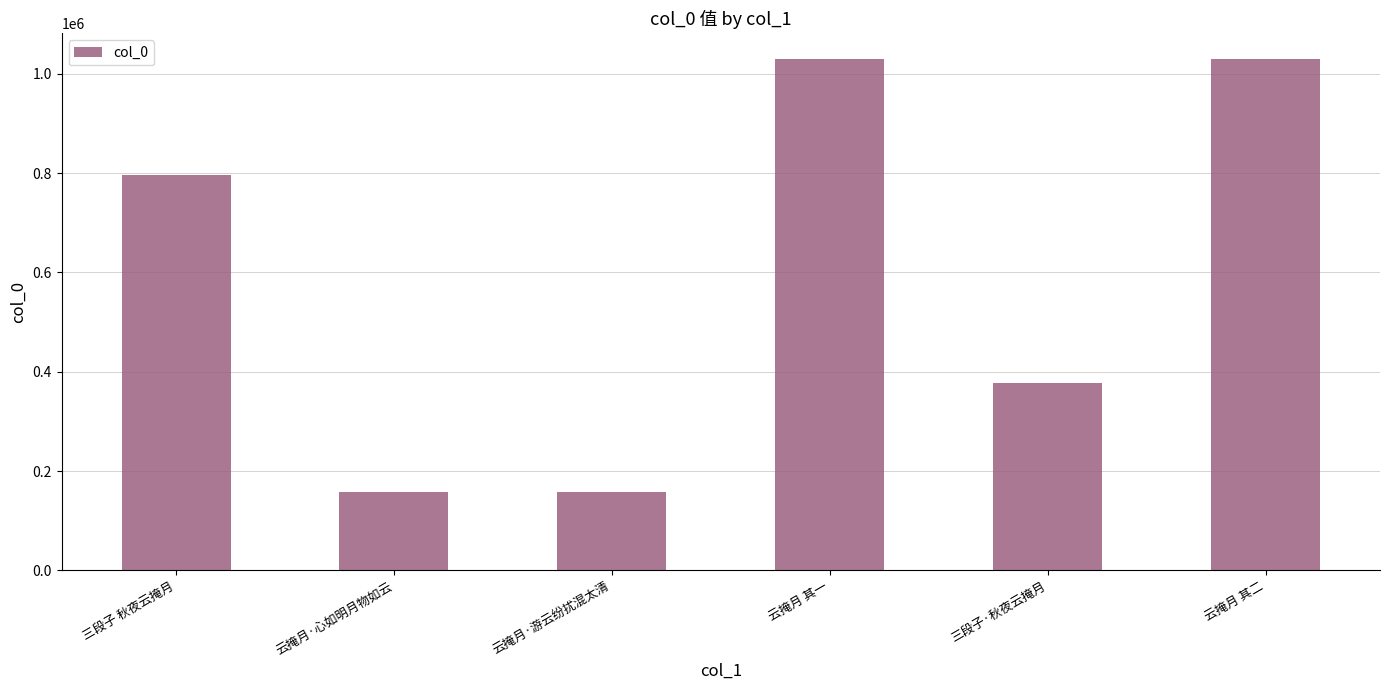

What is the sum of the values at 云掩月 其二 and 三段子·秋夜云掩月?

1406183